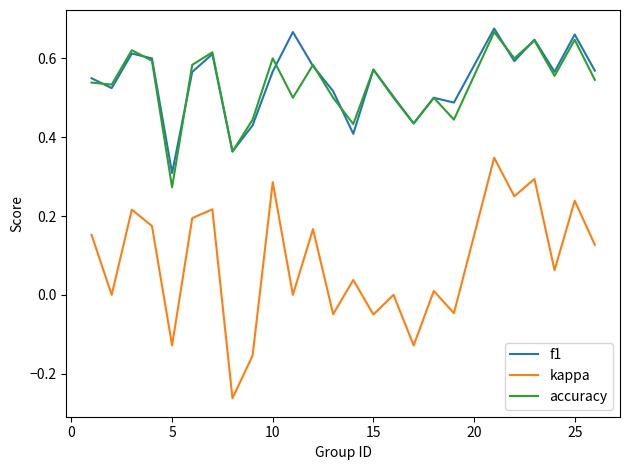

True or false: f1 and kappa intersect in this chart.

False